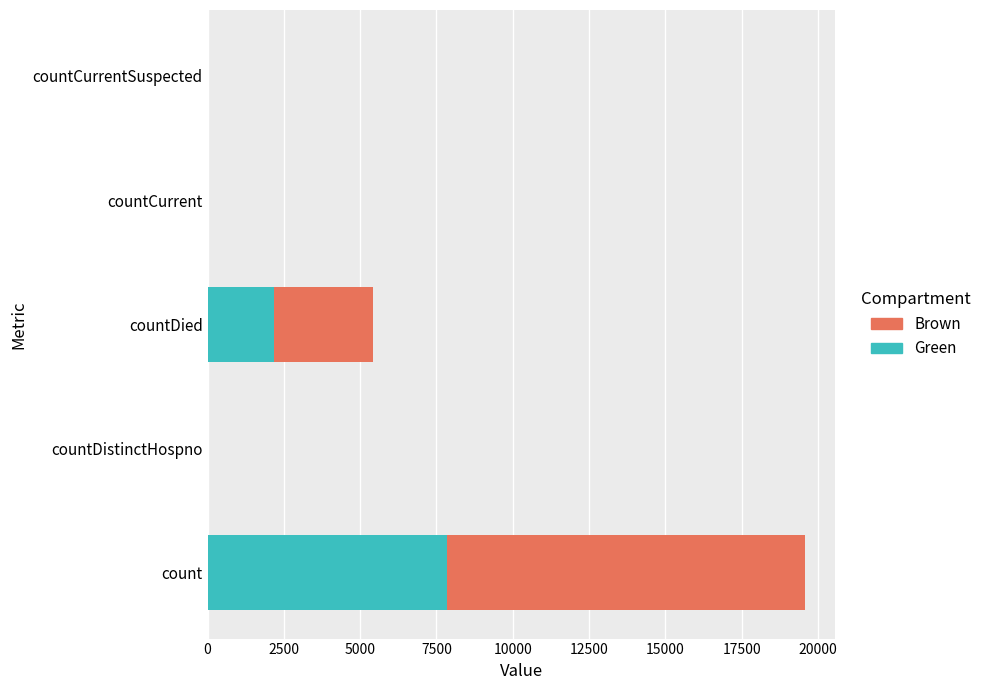

What is the highest value of the Green series?

7830.4